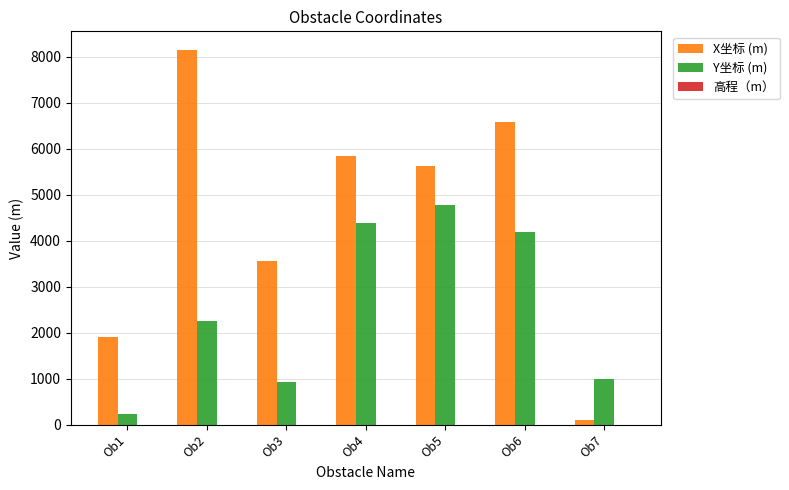

What is the maximum value shown in the chart?

8143.7